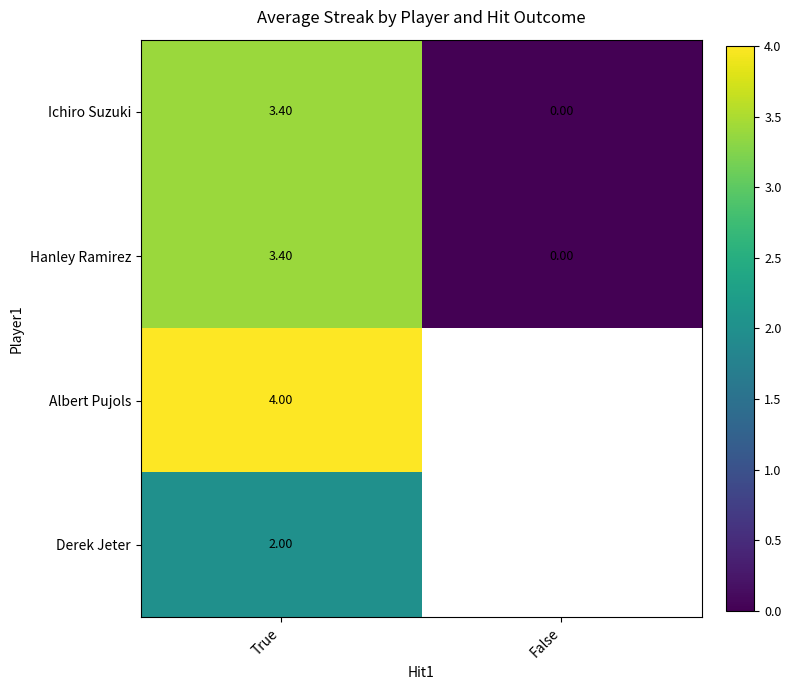

Rank the categories by Ichiro Suzuki value from highest to lowest.

True, False